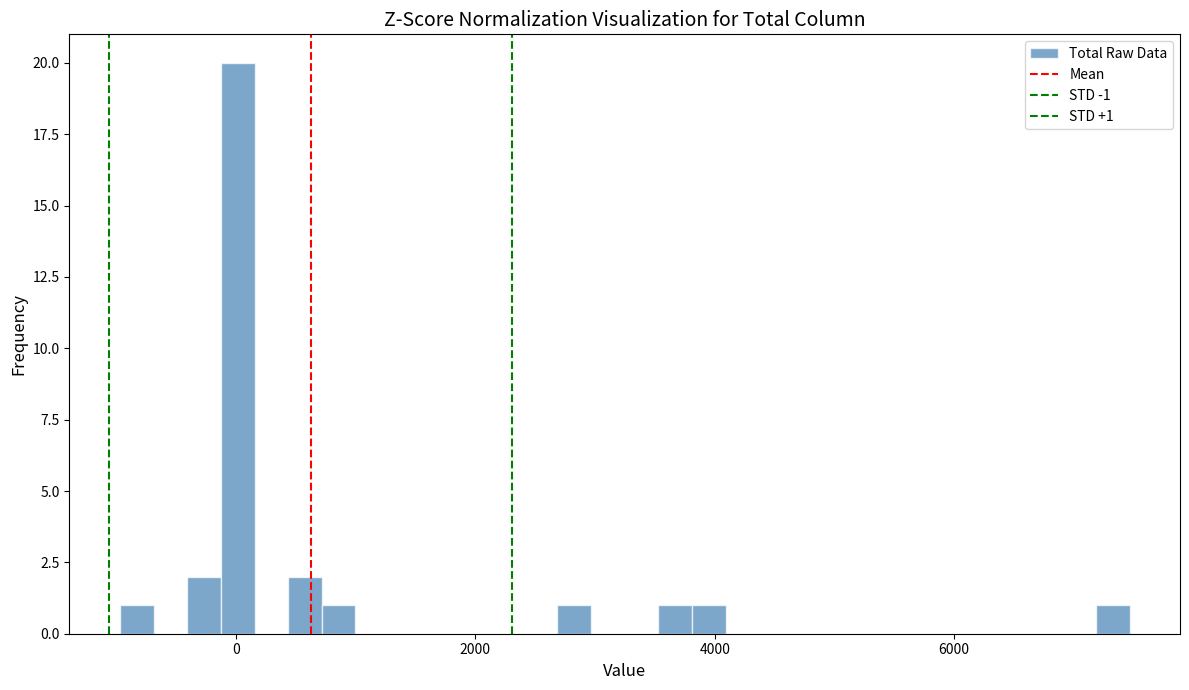

Read against the x-axis, roughly where is the centre of the tallest bar?

0